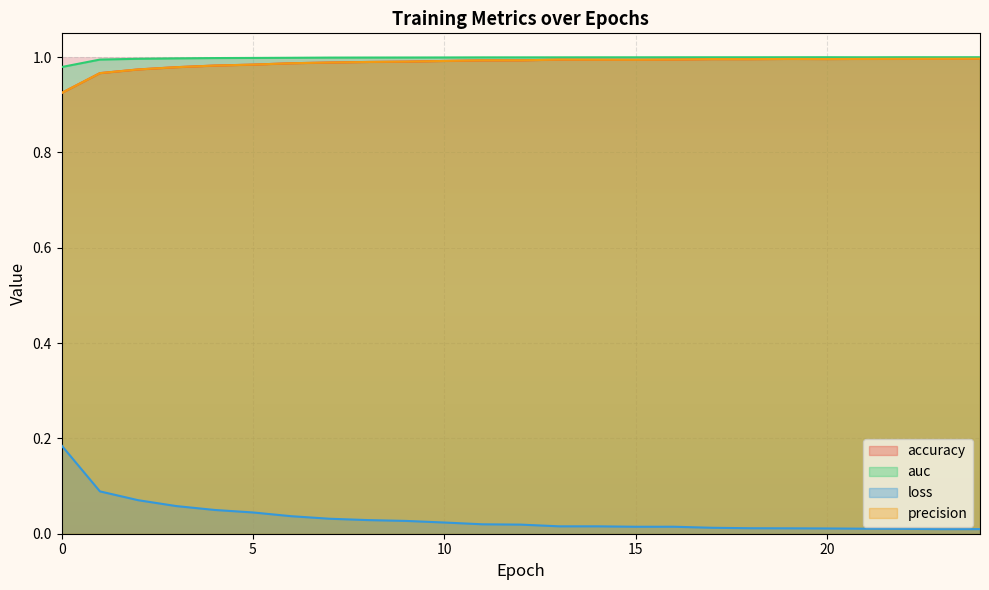

Which category has the lowest value across all series?

23